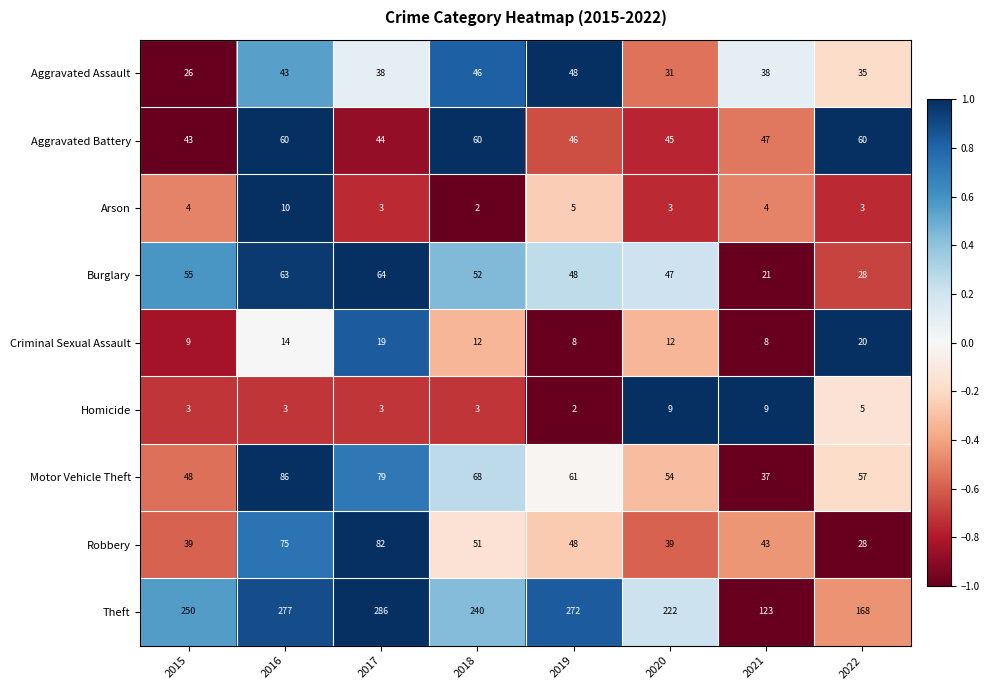

How many series are shown in this chart?

9